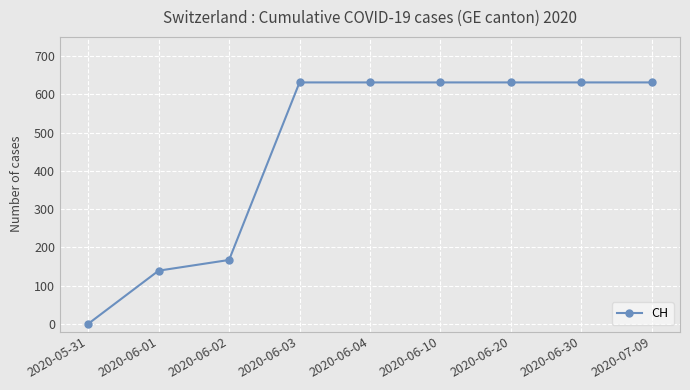

What is the label of the 4th point from the right?

2020-06-10